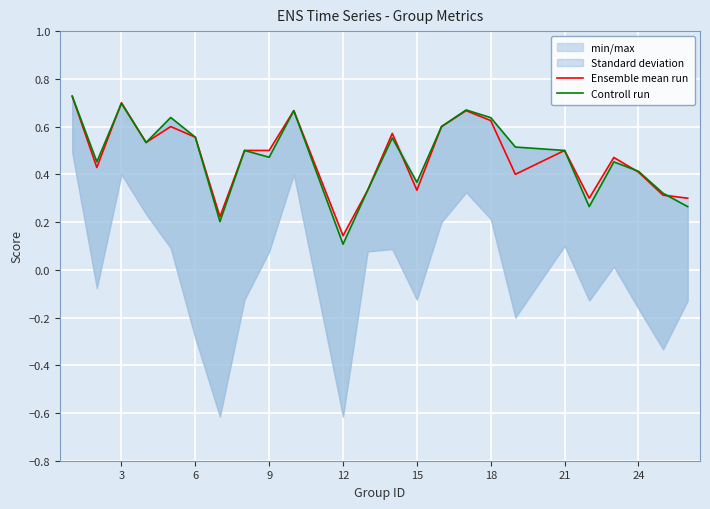

In Ensemble mean run, how many points are lower than both neighbors (excluding endpoints)?

7